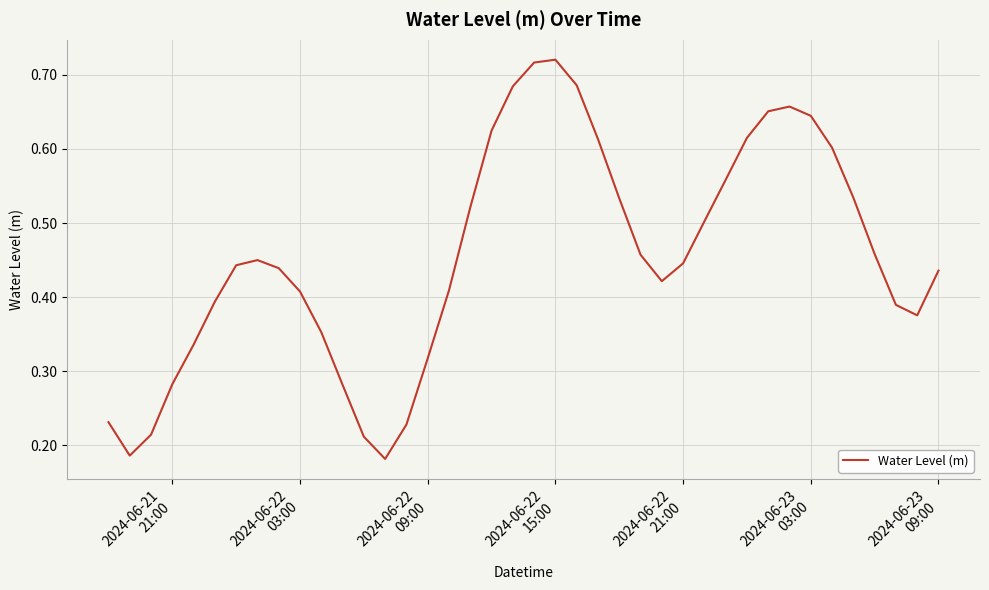

How many categories are shown in the chart?

40